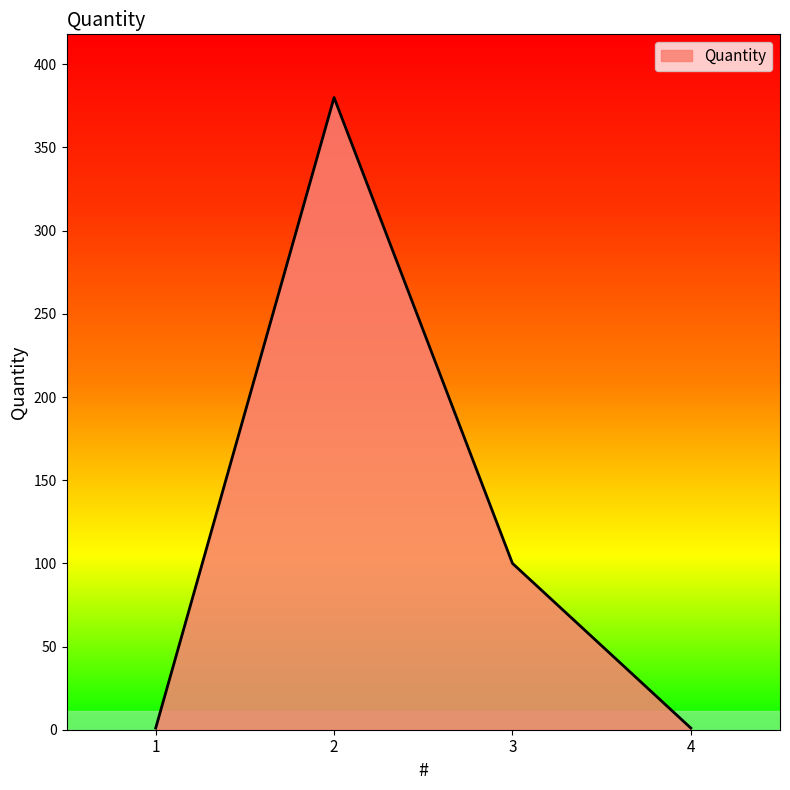

Is it true that the value at 3 is 27?

False